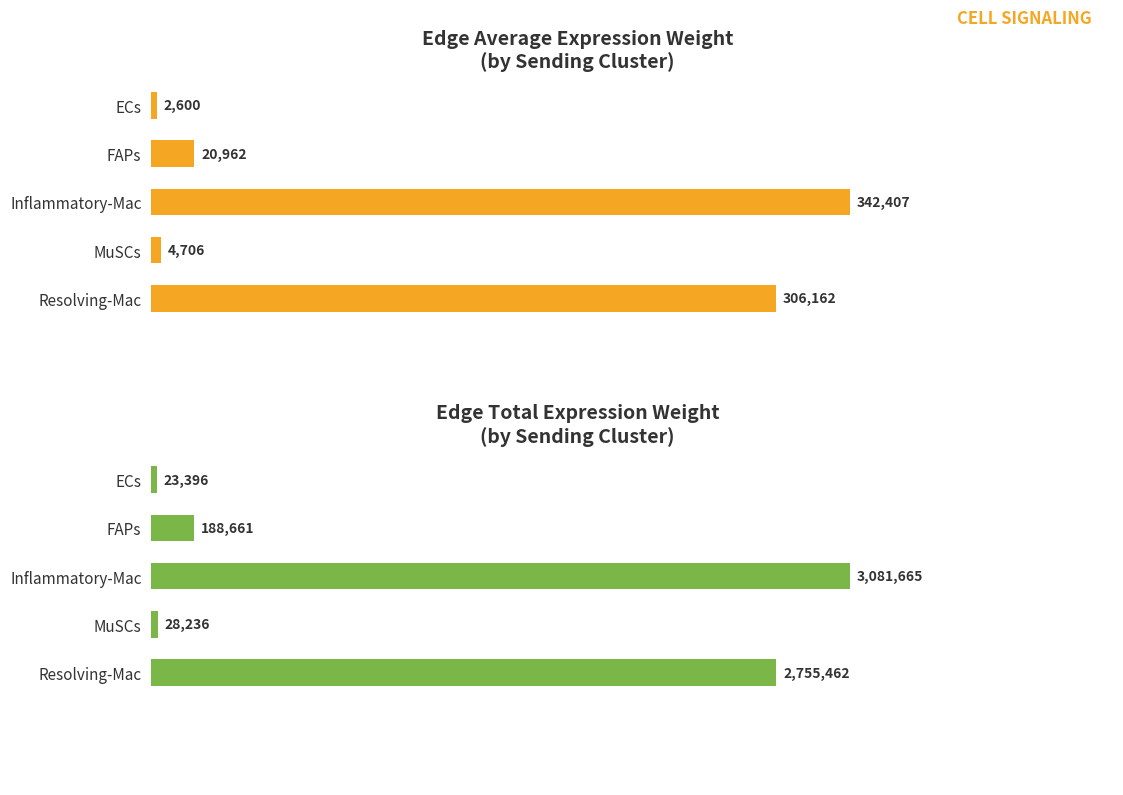

What is the value of the Edge total expression weight bar at the 5th from the left?

2755461.8